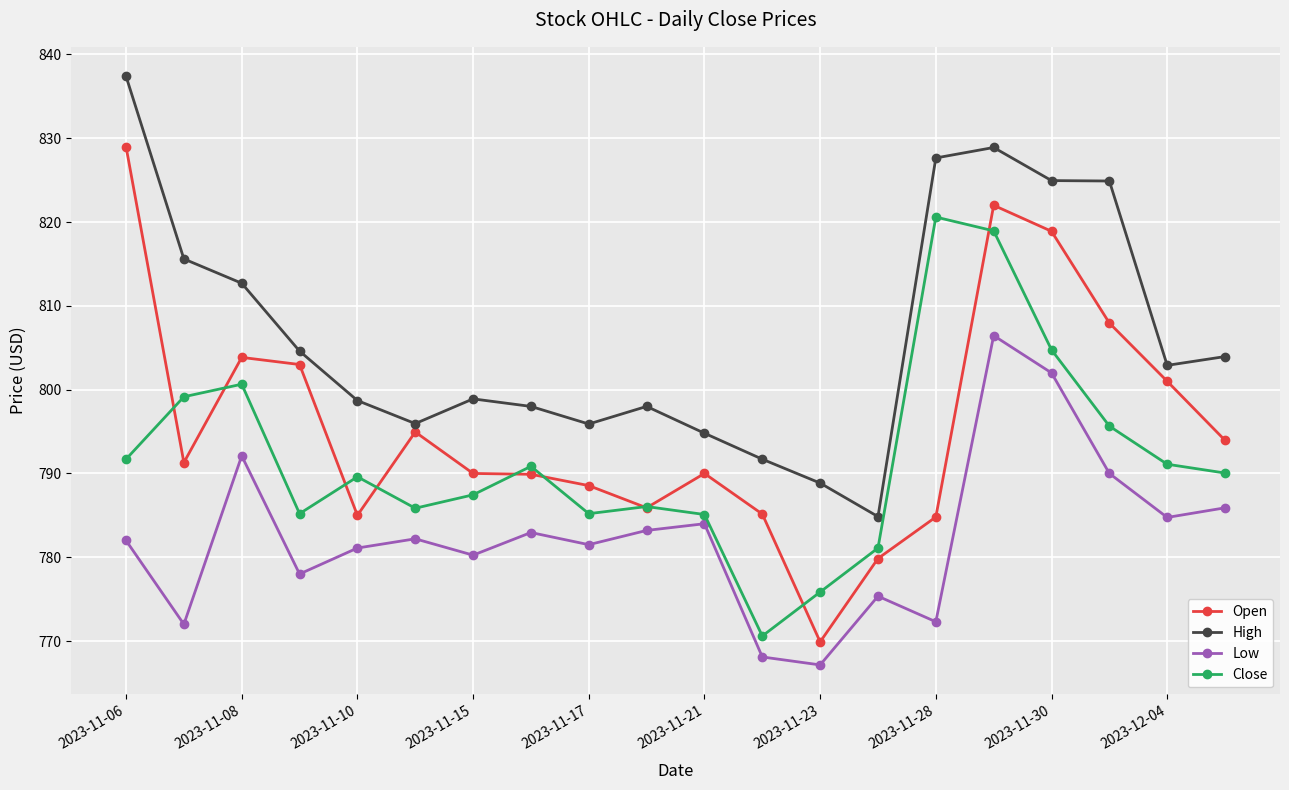

List the series in order of their peak value, lowest first.

Low, Close, Open, High